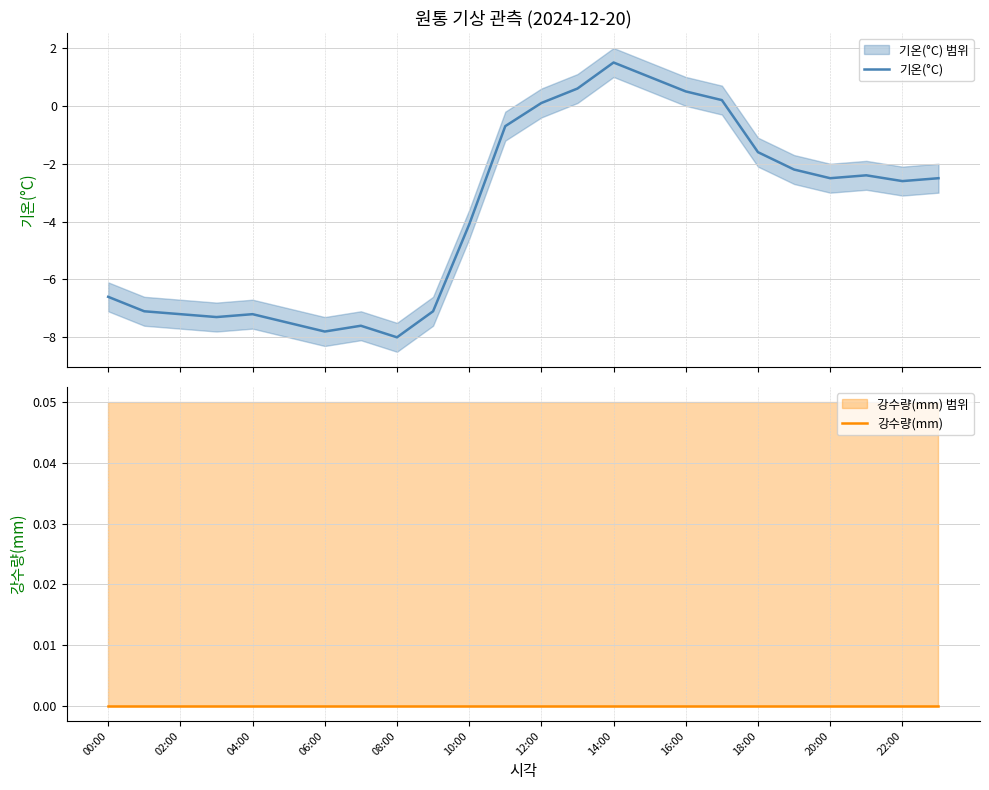

What are all the series names shown in the legend?

기온(°C), 강수량(mm)